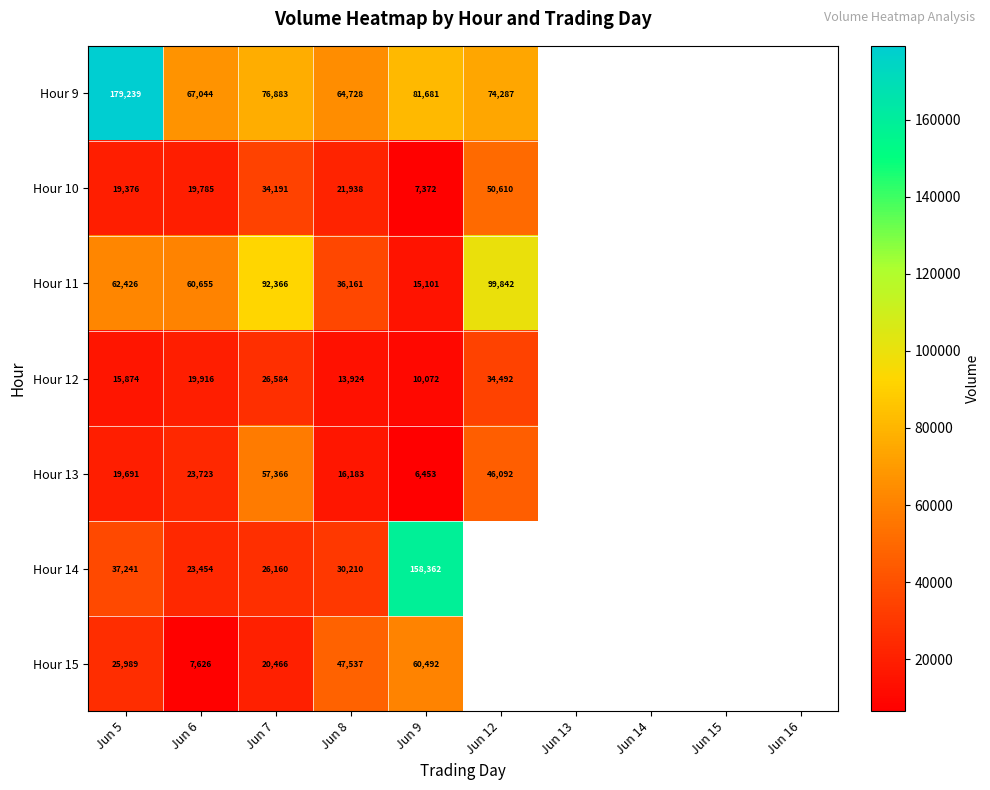

The value of Hour 10 at Jun 9 is 7372. True or false?

True